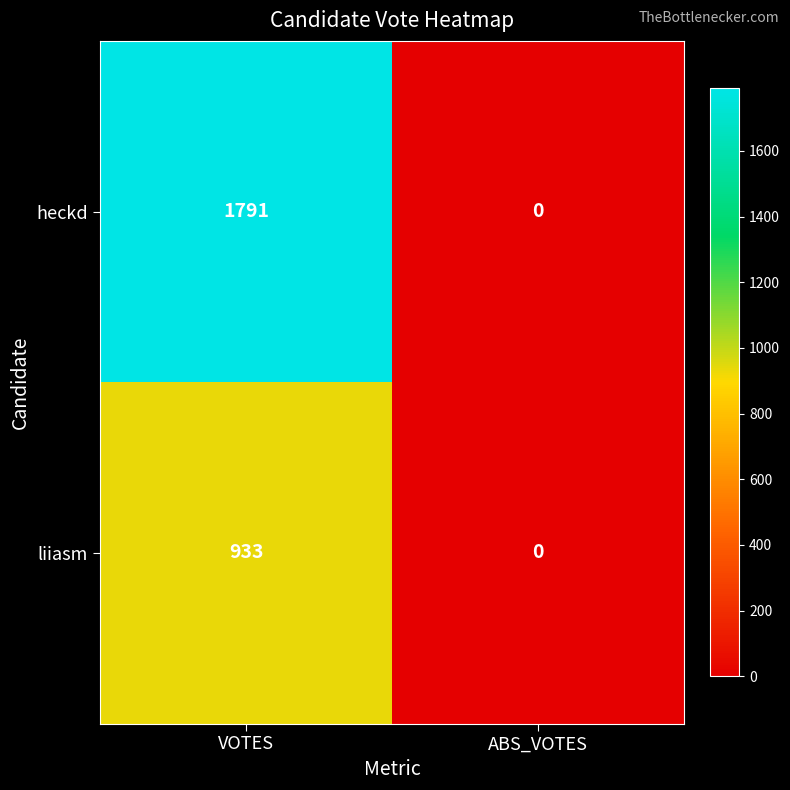

Reading right to left, extract all data points from this chart.

heckd: ABS_VOTES=0	VOTES=1791
liiasm: ABS_VOTES=0	VOTES=933